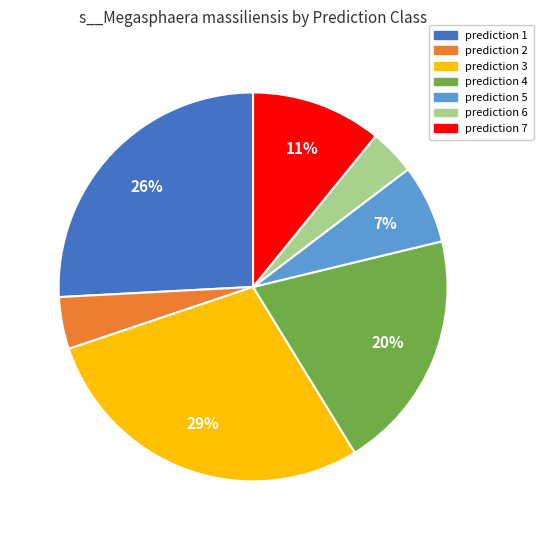

Combined, do prediction 6 and prediction 4 account for over 50%?

No